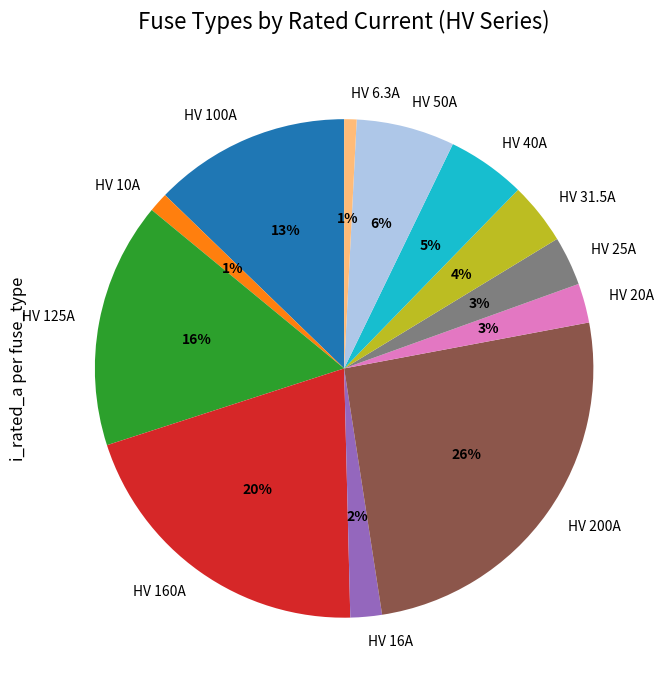

What is the ratio of the value at HV 6.3A to the value at HV 25A?

0.3